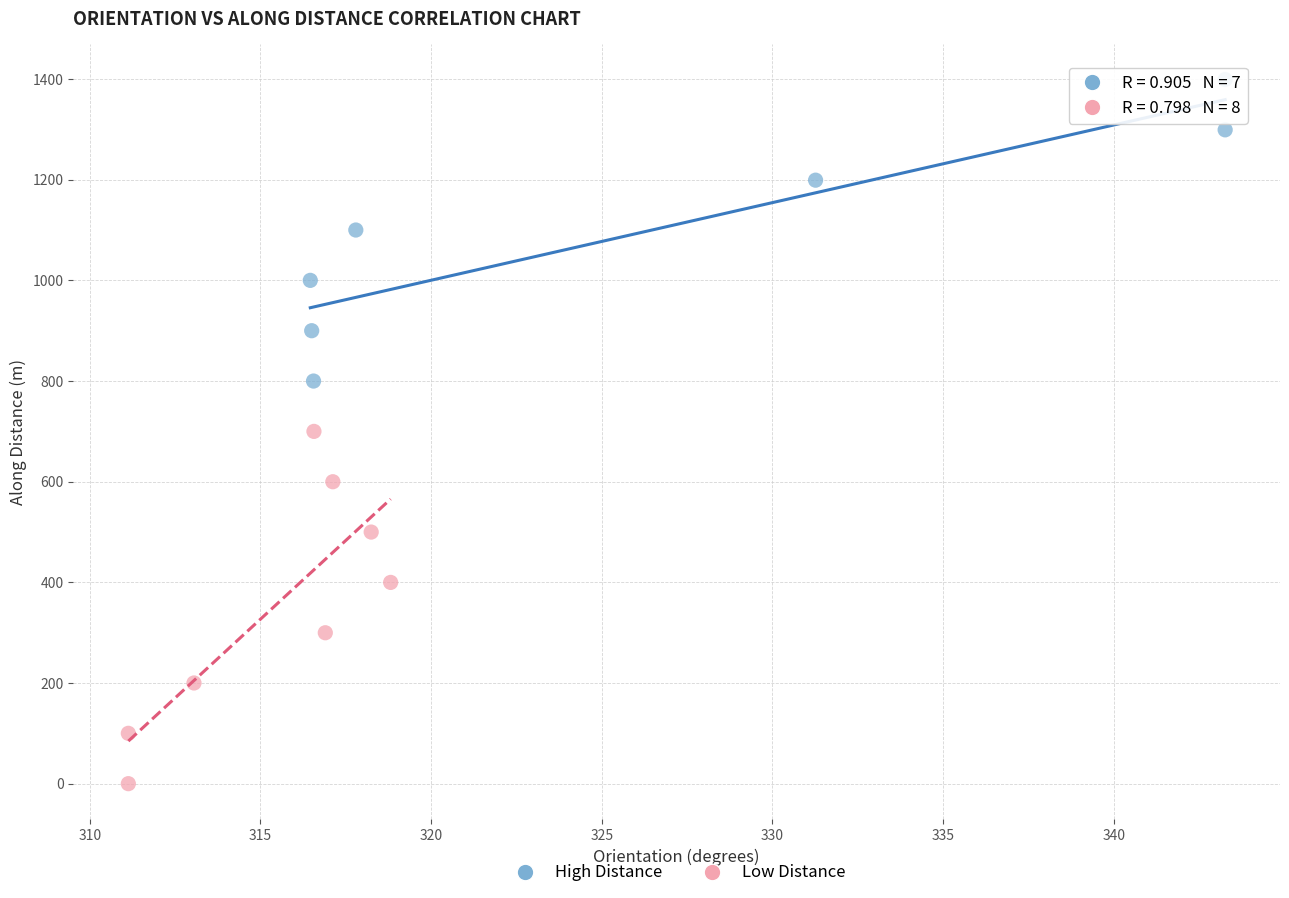

What are all the series names shown in the legend?

High Distance, Low Distance